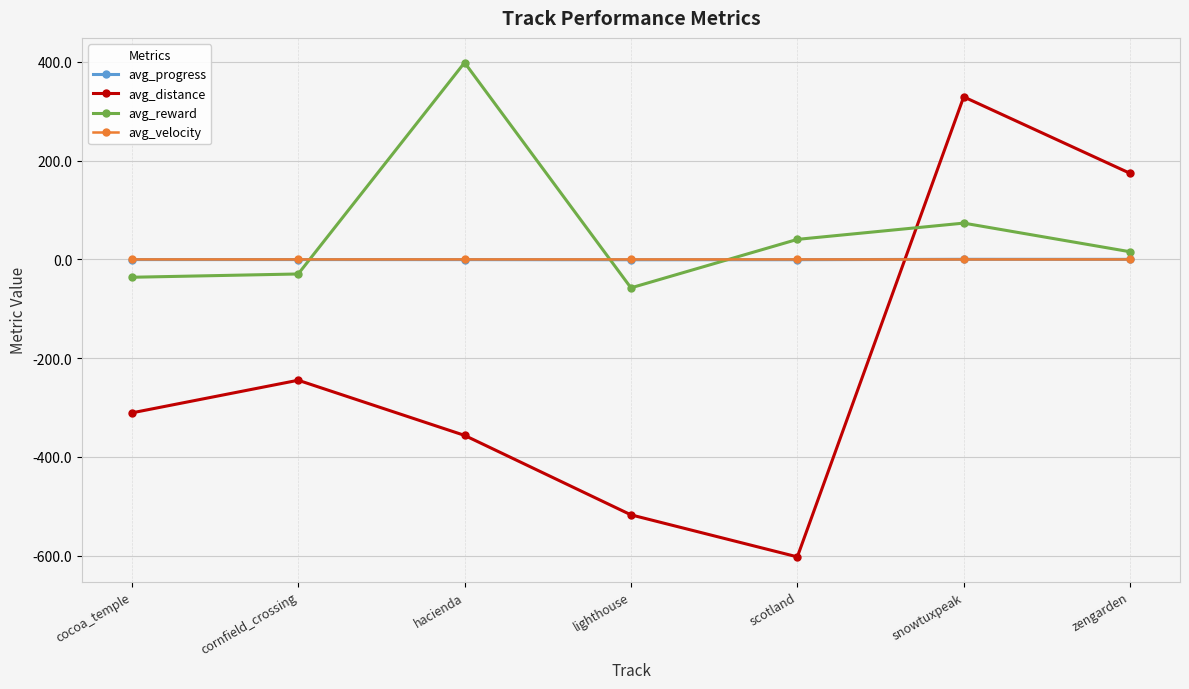

At which category is the sum across all series the highest?

snowtuxpeak